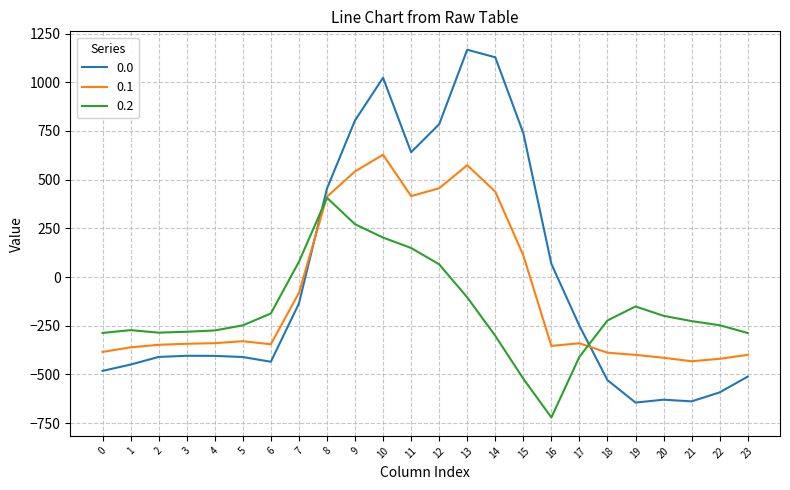

The value of 0.1 at 14 is 657.6. True or false?

False